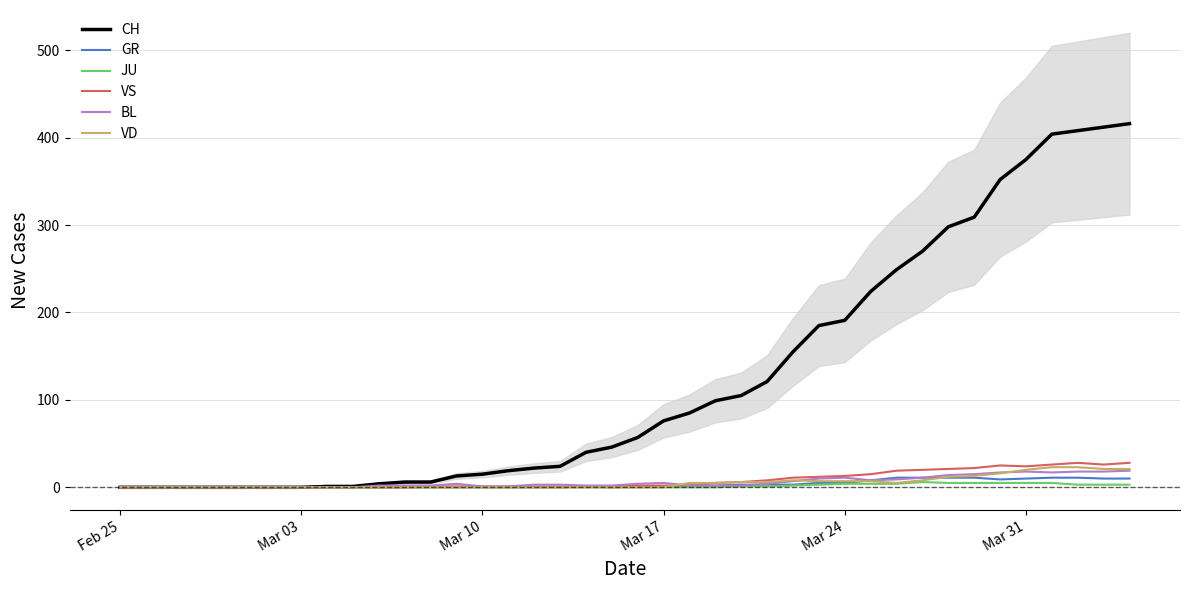

Is it true that BL equals 0 at Feb 25?

True